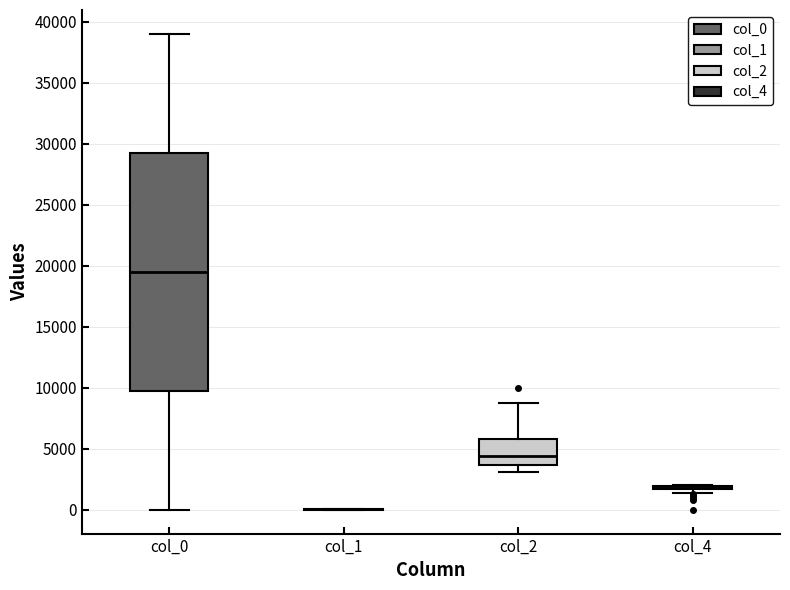

Reading left to right, read every box against the y-axis: the position of its median line, the range the box covers, and the ends of its whiskers. The values are not printed on the chart, so give them approximately, as read against the axis.

col_0: median 19500, box 10000 to 29500, whiskers 0 to 39000
col_1: box collapsed to a line at 0, whiskers 0 to 0
col_2: median 4500, box 3500 to 6000, whiskers 3000 to 8500
col_4: box collapsed to a line at 2000, whiskers 1500 to 2000